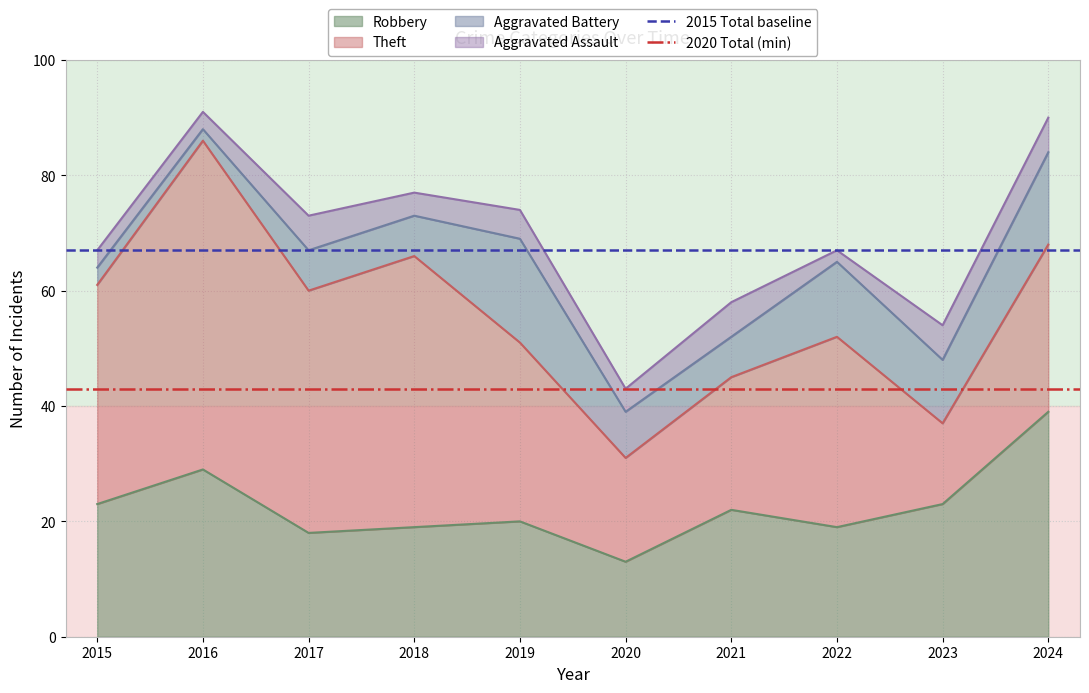

Is it true that Robbery equals 20 at 2019?

True